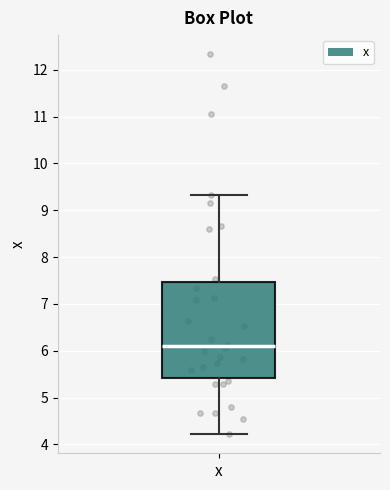

Transcribe this box plot: give where the median line is, the range the box spans, and where the two whiskers end, as read against the y-axis. The values are not printed on the chart, so give them approximately, as read against the axis.

median 6.1, box 5.4 to 7.5, whiskers 4.2 to 9.3